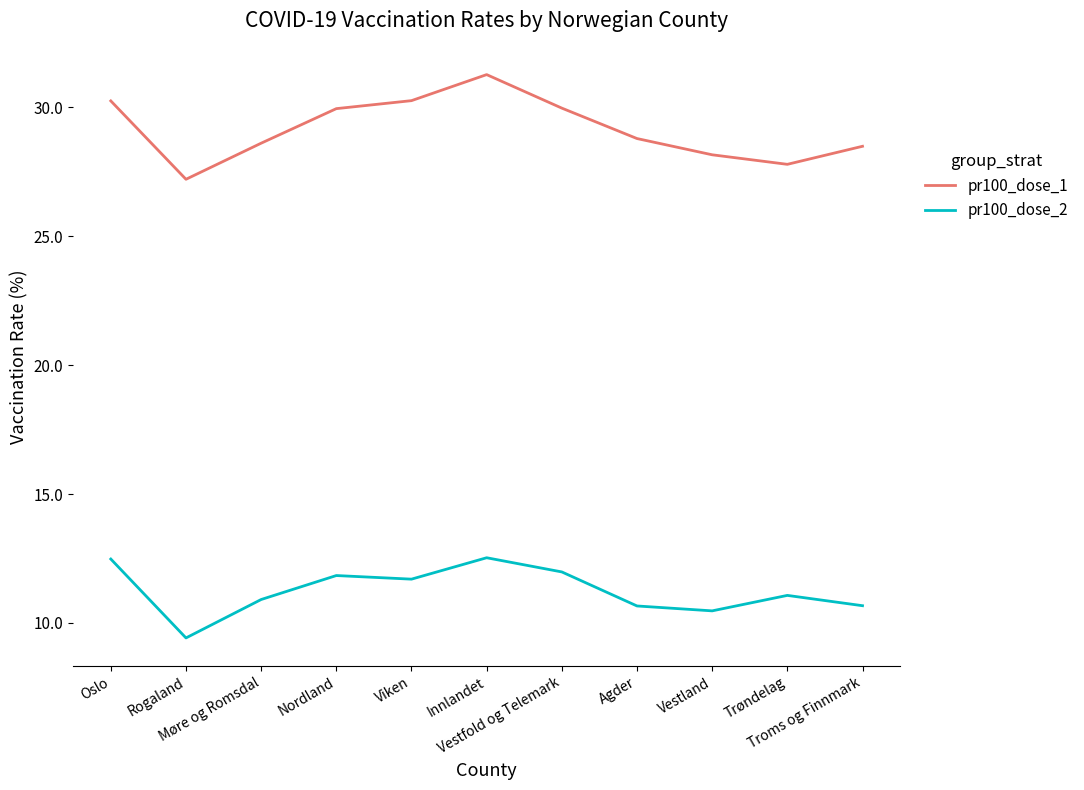

The value of pr100_dose_2 at Oslo is 12.5. True or false?

True